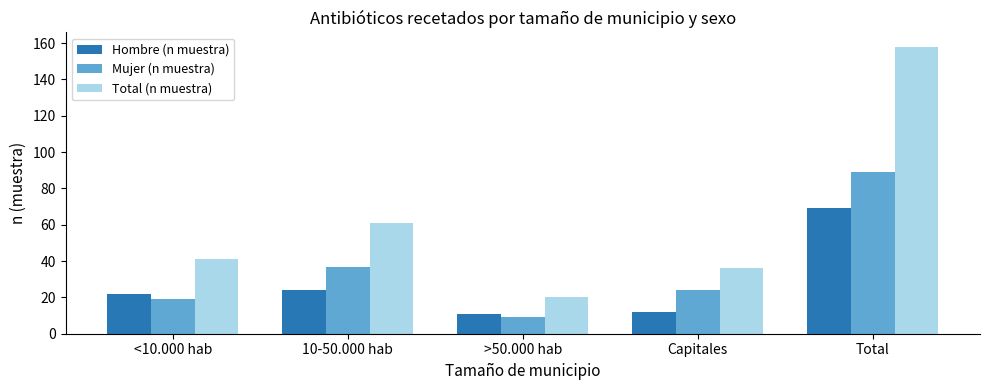

What is the maximum value shown in the chart?

158